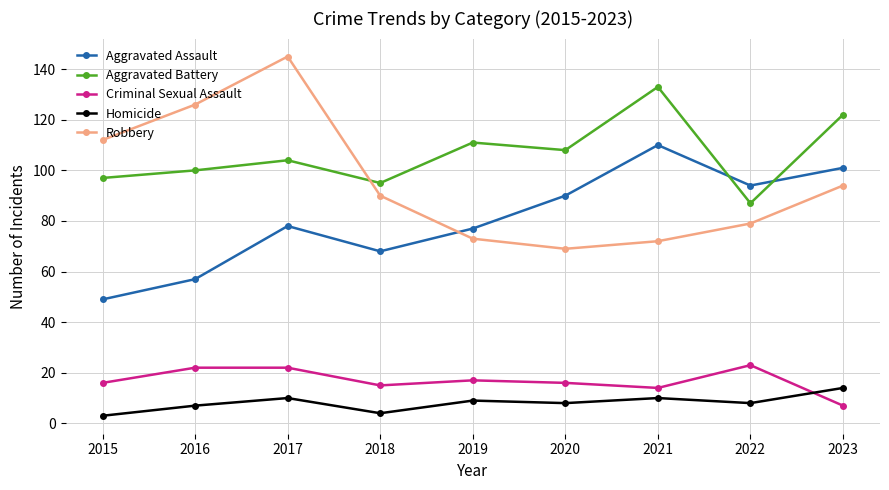

What is the sum of the Aggravated Assault values at 2016 and 2023?

158